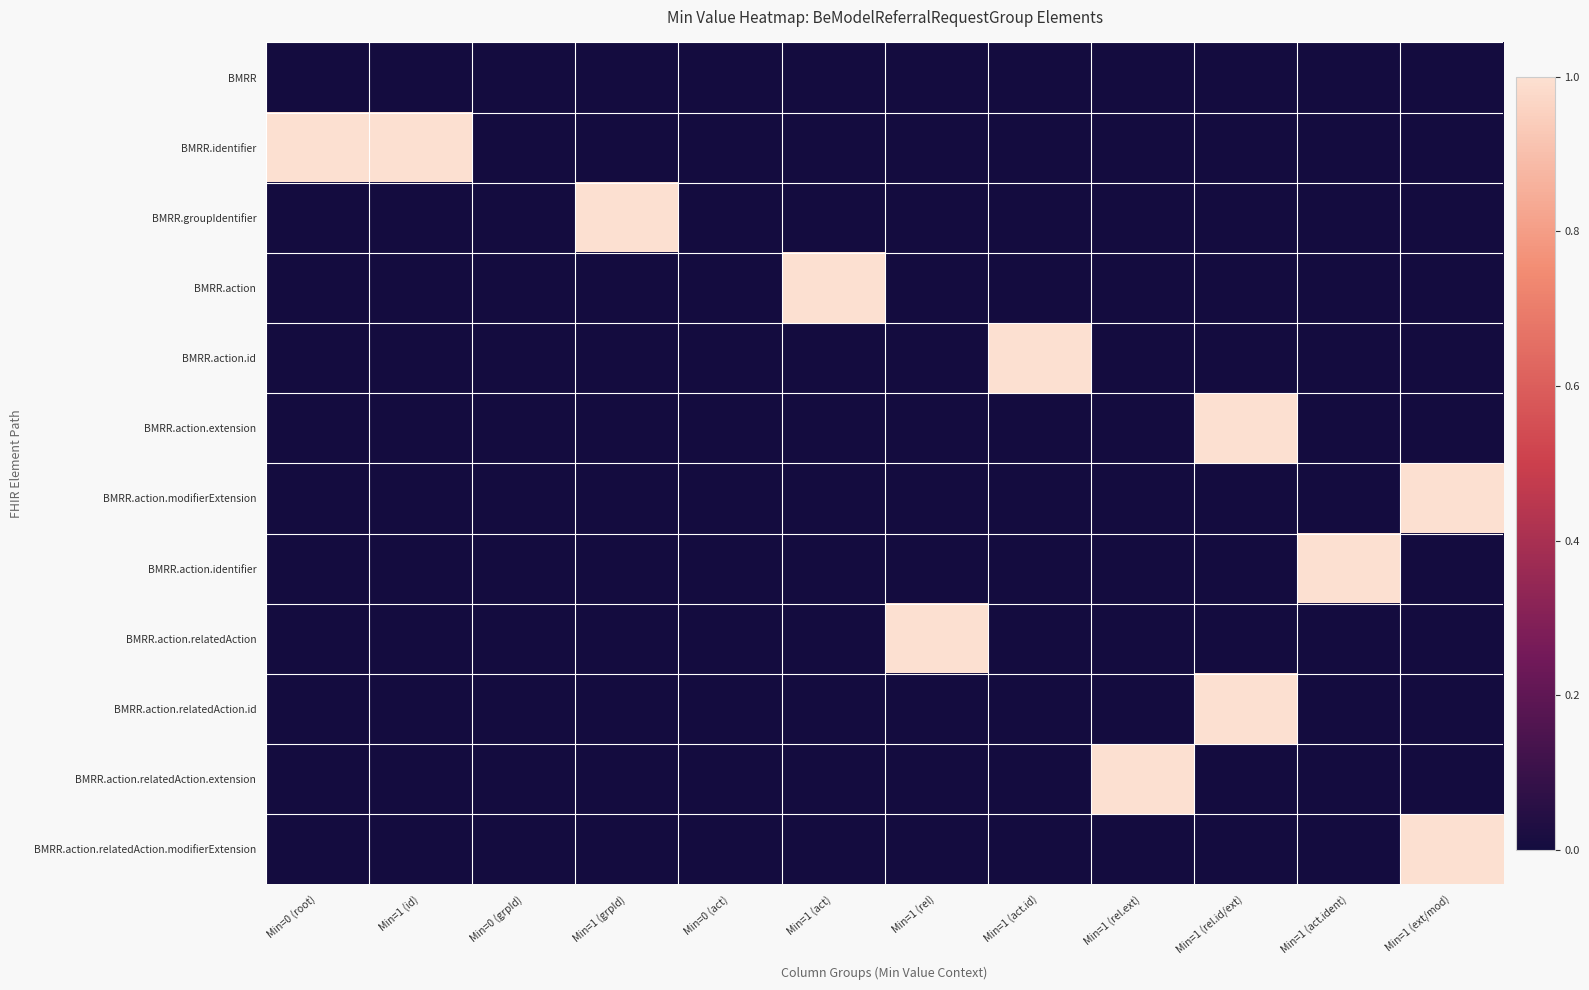

At how many categories does at least one series exceed 0?

10